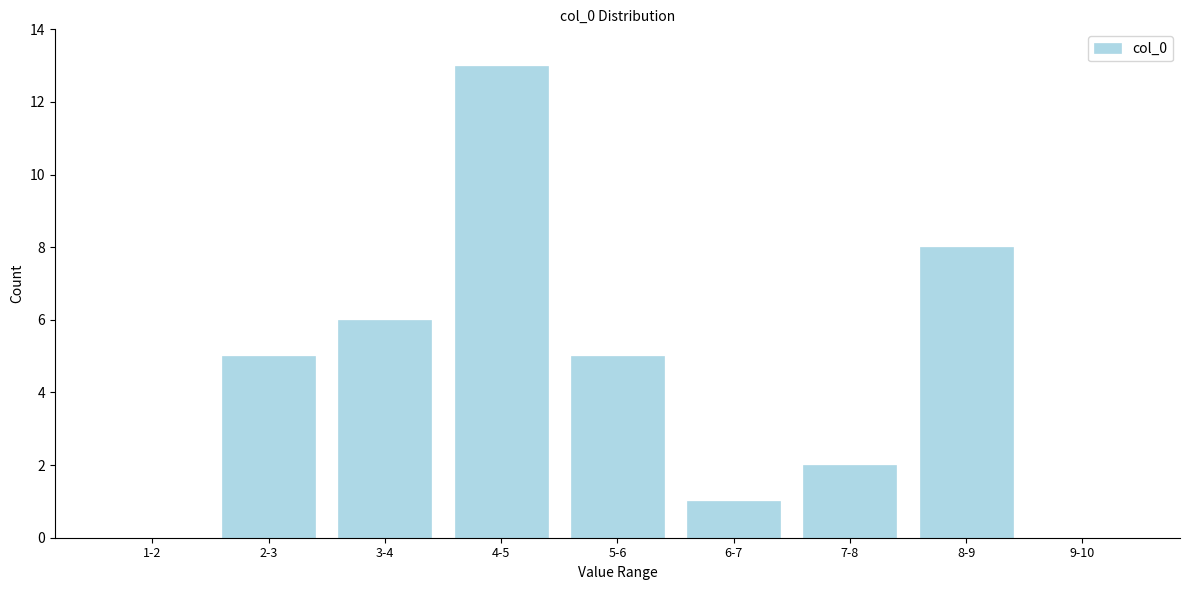

Reading right to left, extract all data points from this chart.

9-10=0	8-9=8	7-8=2	6-7=1	5-6=5	4-5=13	3-4=6	2-3=5	1-2=0